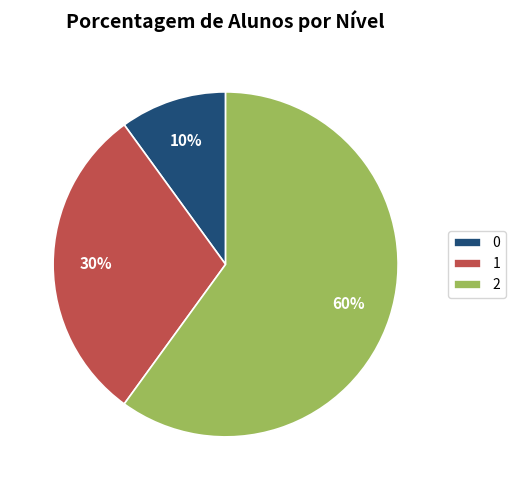

To the nearest percent, what is the combined percentage of 0 and 1?

40%